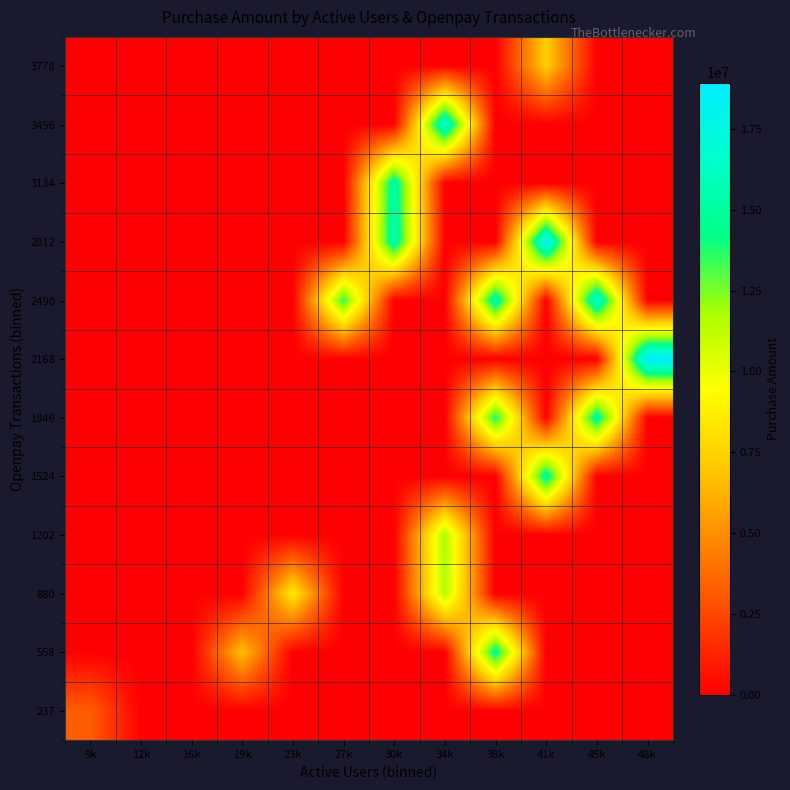

What is the total value across all series at 23k?

8458921.0